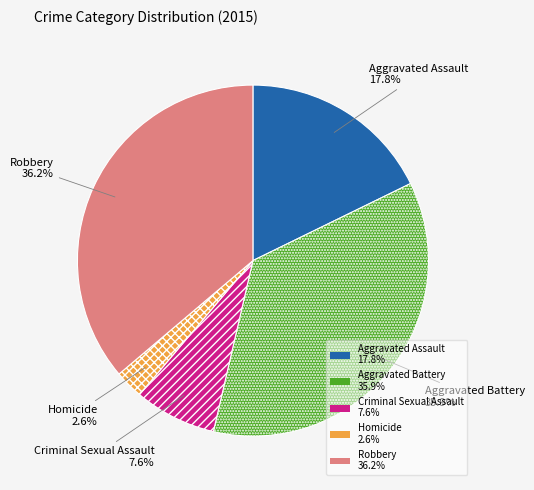

Does any single category account for the majority?

No